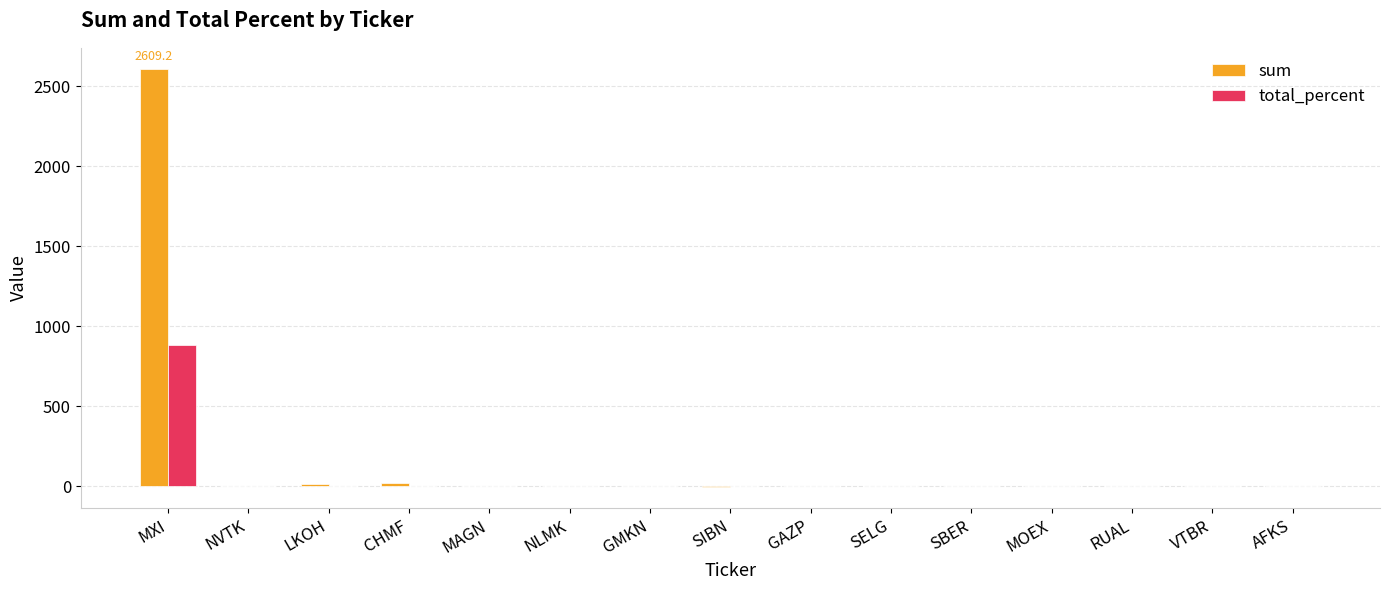

At which category is the sum across all series the highest?

MXI